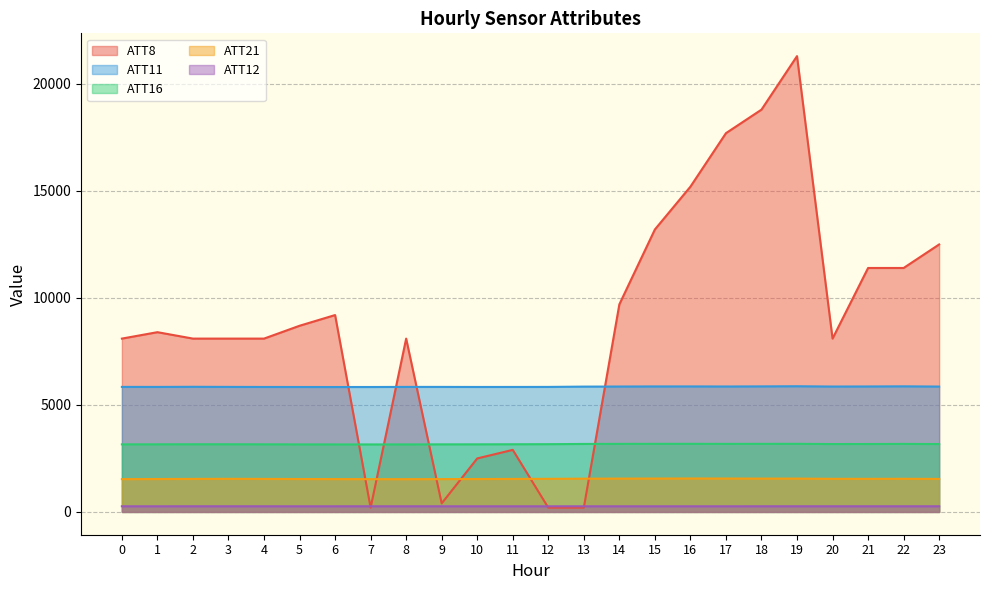

Between 7 and 18, which series saw the biggest shift?

ATT8